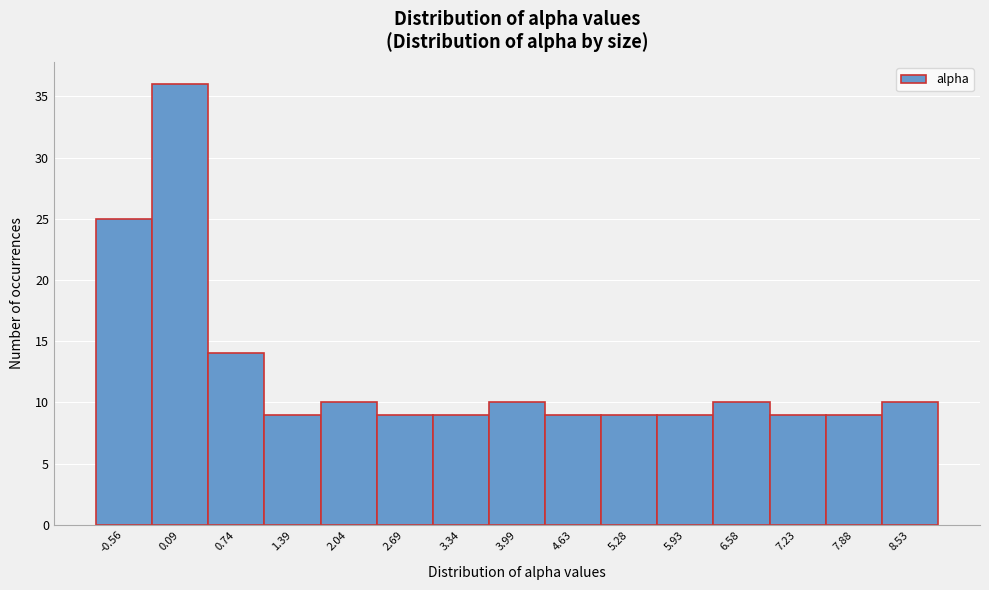

Reading left to right, extract all data points from this chart.

25	36	14	9	10	9	9	10	9	9	9	10	9	9	10